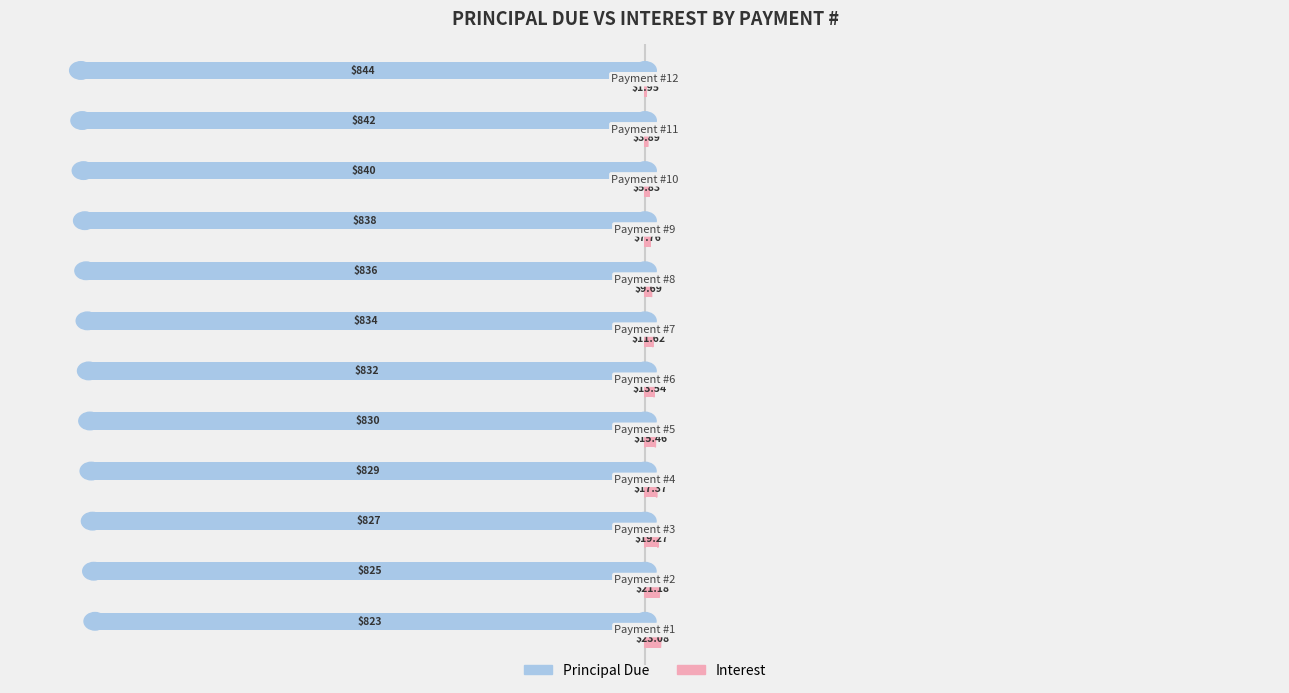

Which series has the largest total across all categories?

Interest